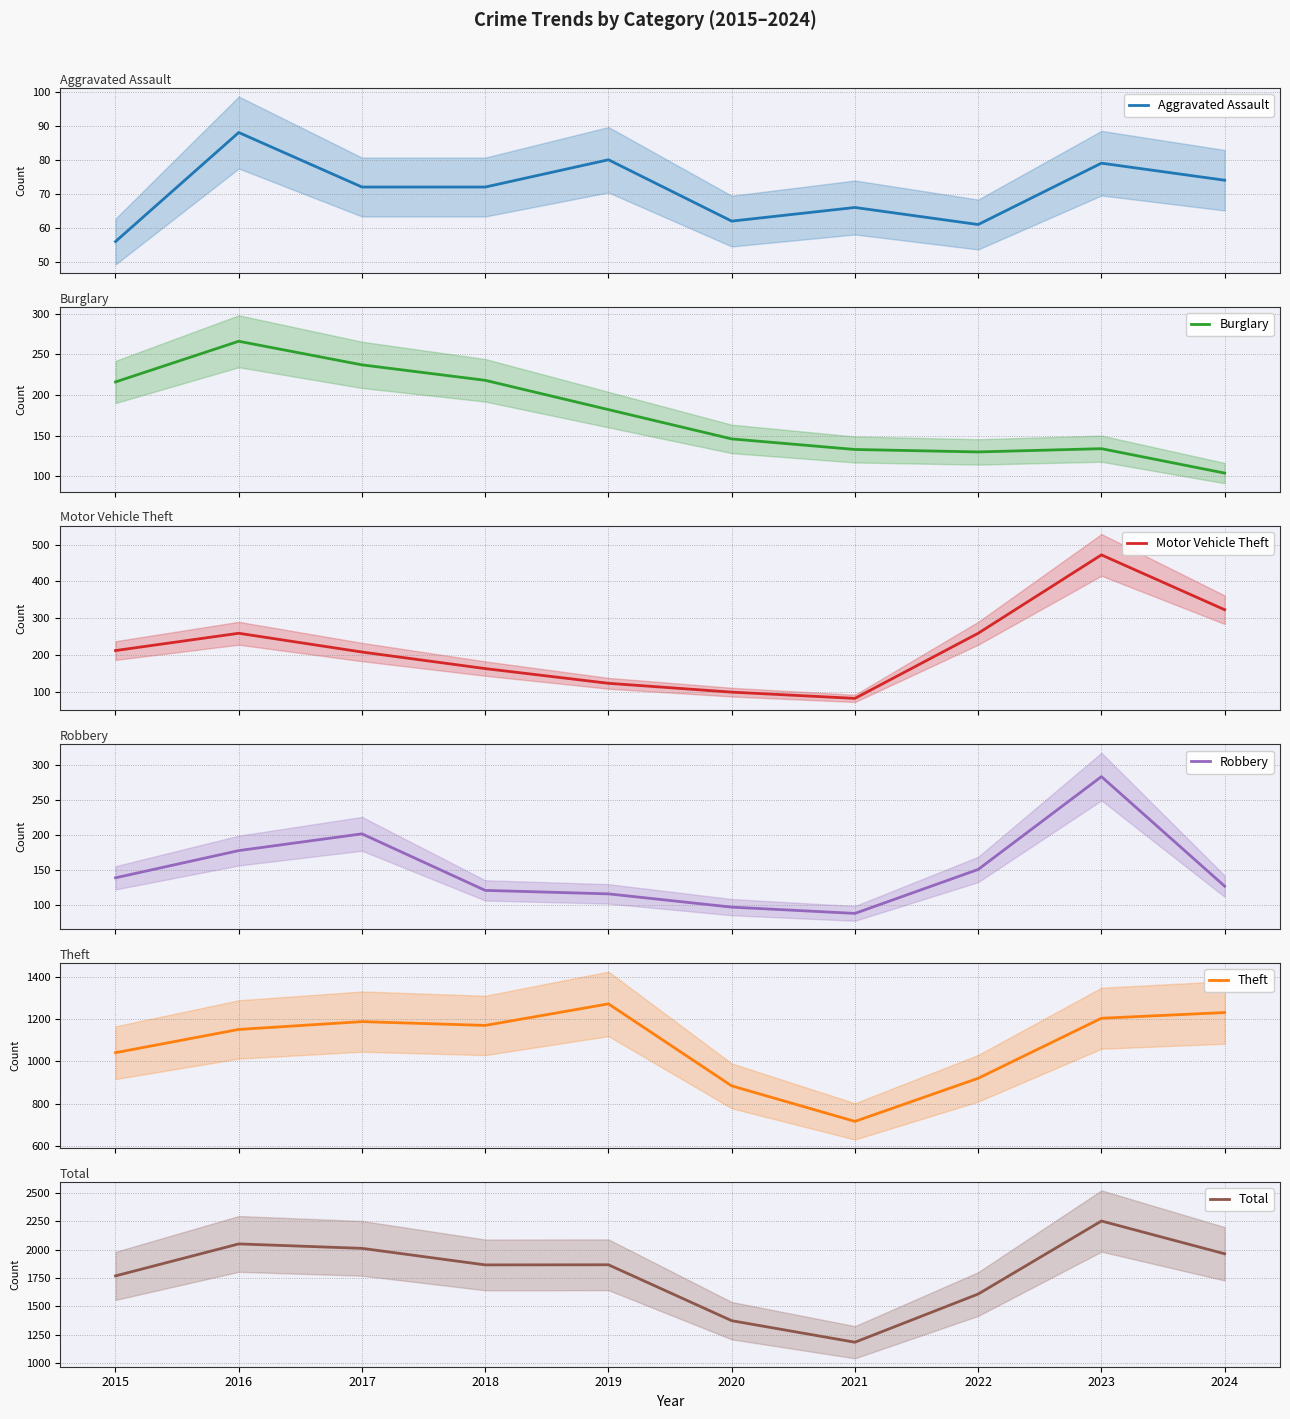

The value of Theft at 2021 is 716. True or false?

True